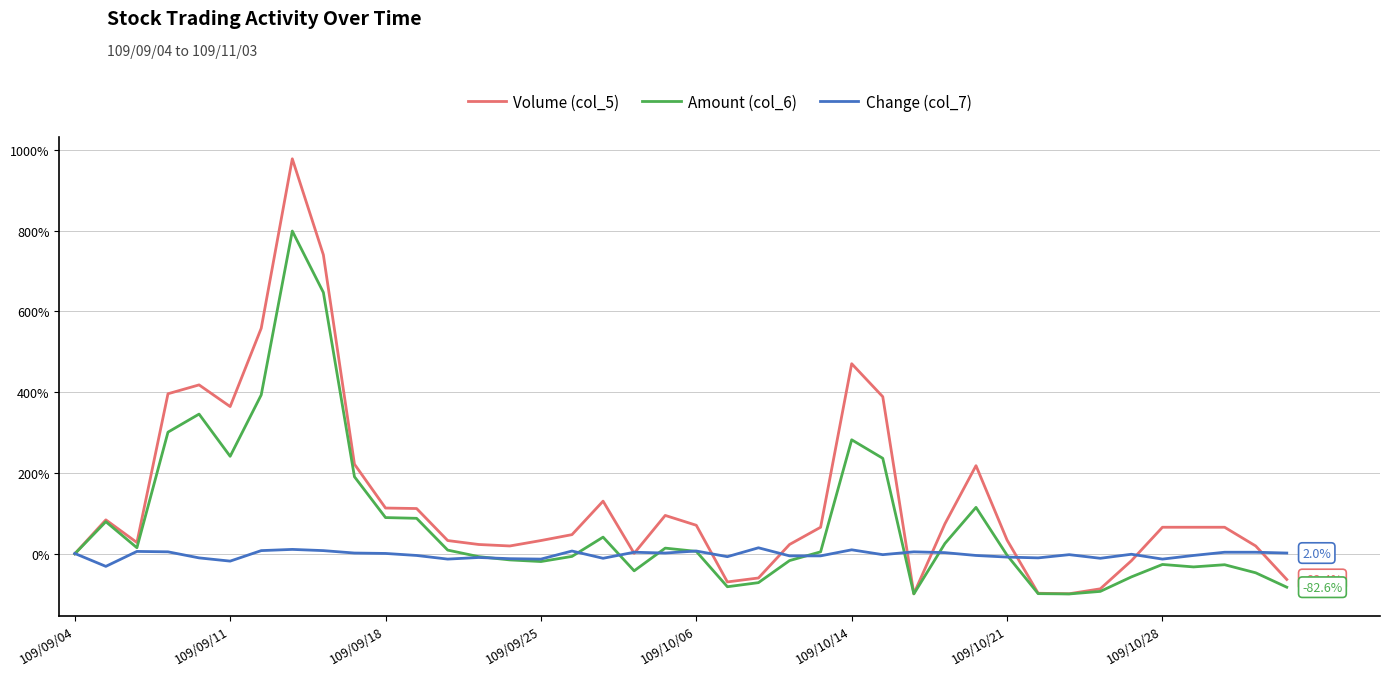

Which series has the largest range (max minus min)?

Volume (col_5)